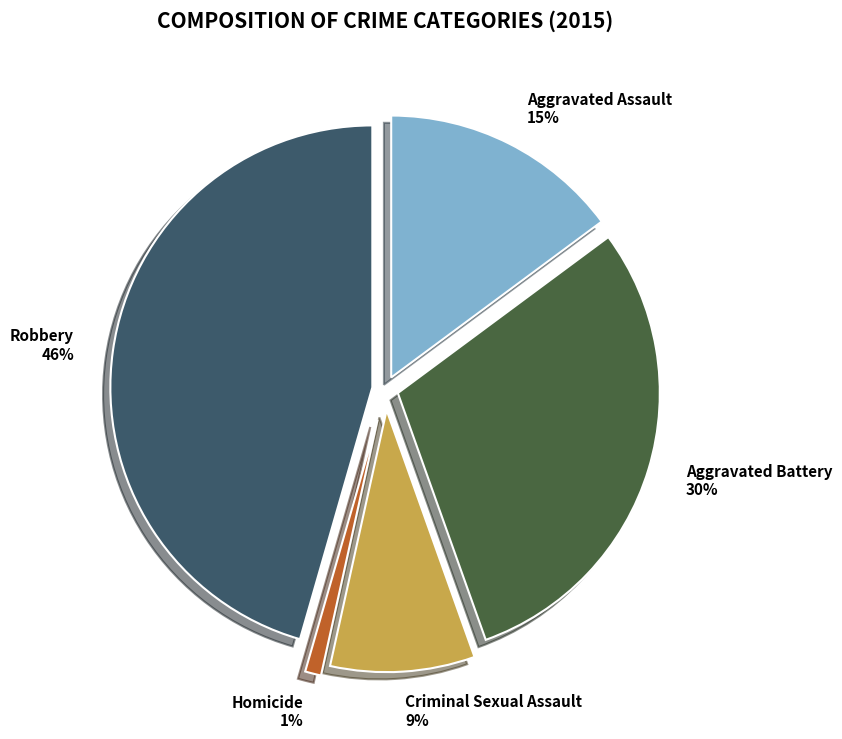

True or false: Criminal Sexual Assault accounts for 9% of the total.

True